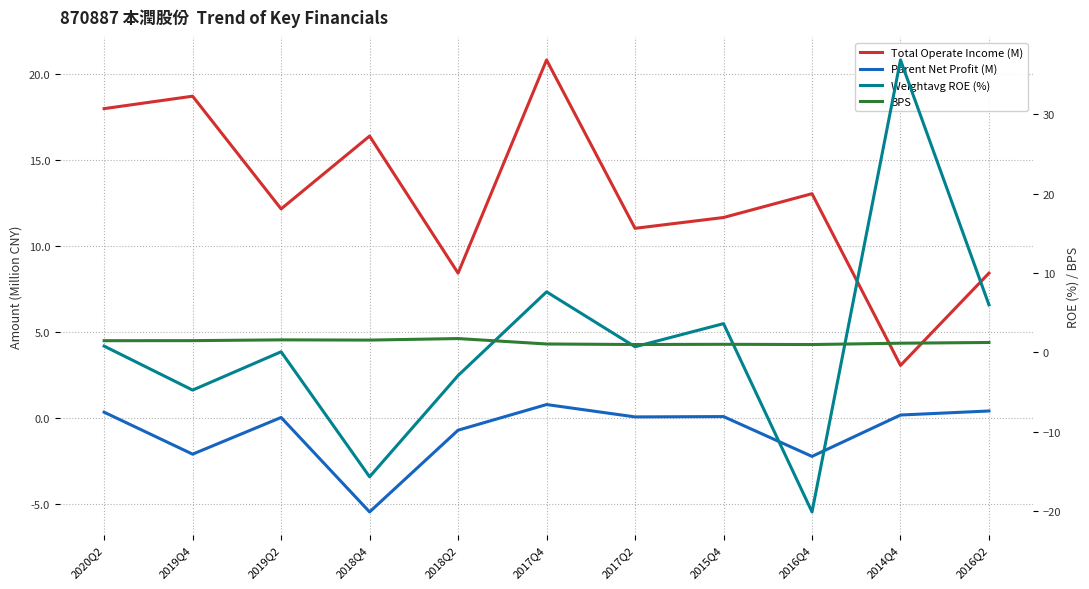

The value of BPS at 2015Q4 is 0.7. True or false?

False